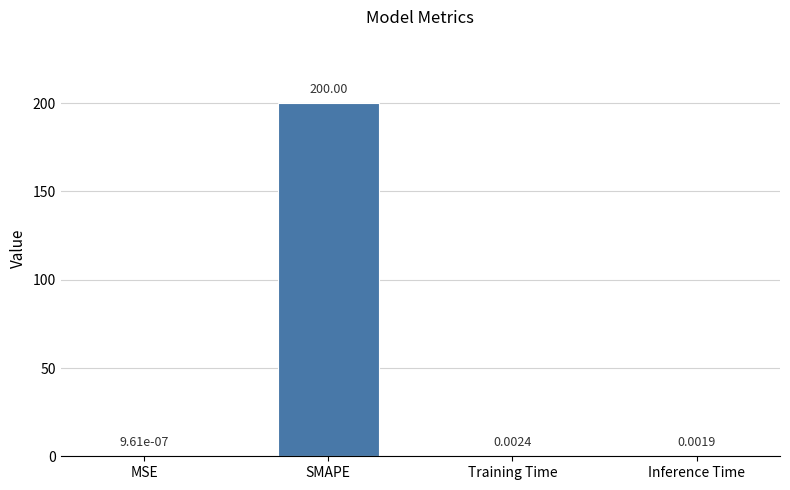

Are the bars horizontal?

No